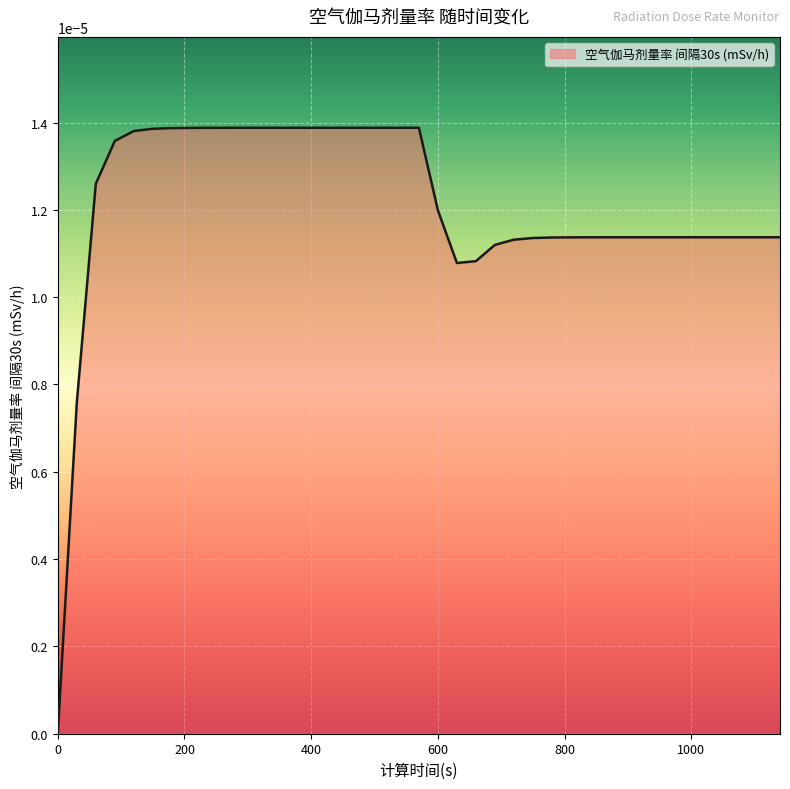

Does the chart have visible grid lines?

Yes